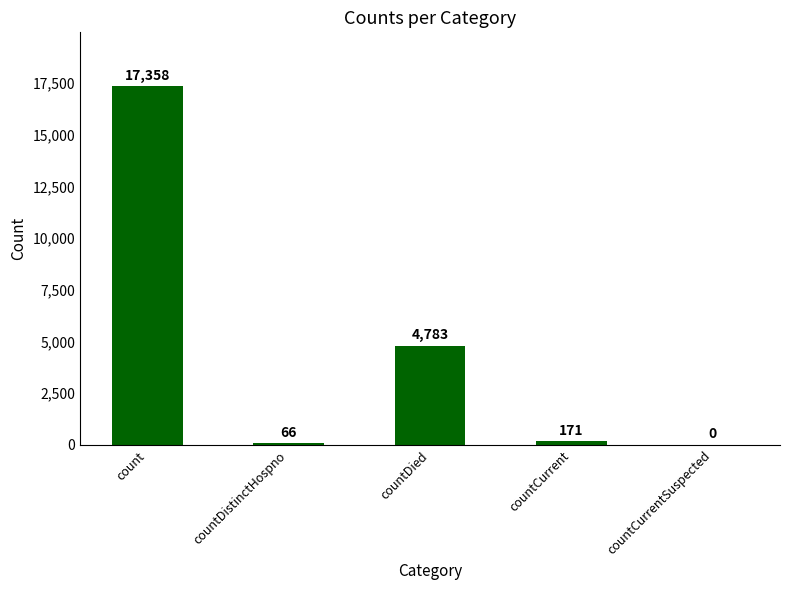

True or false: the data shows 8250 at countDied.

False